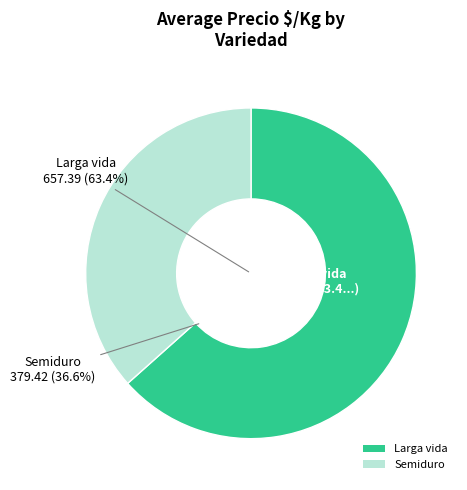

Which category has the smallest portion of the pie?

Semiduro